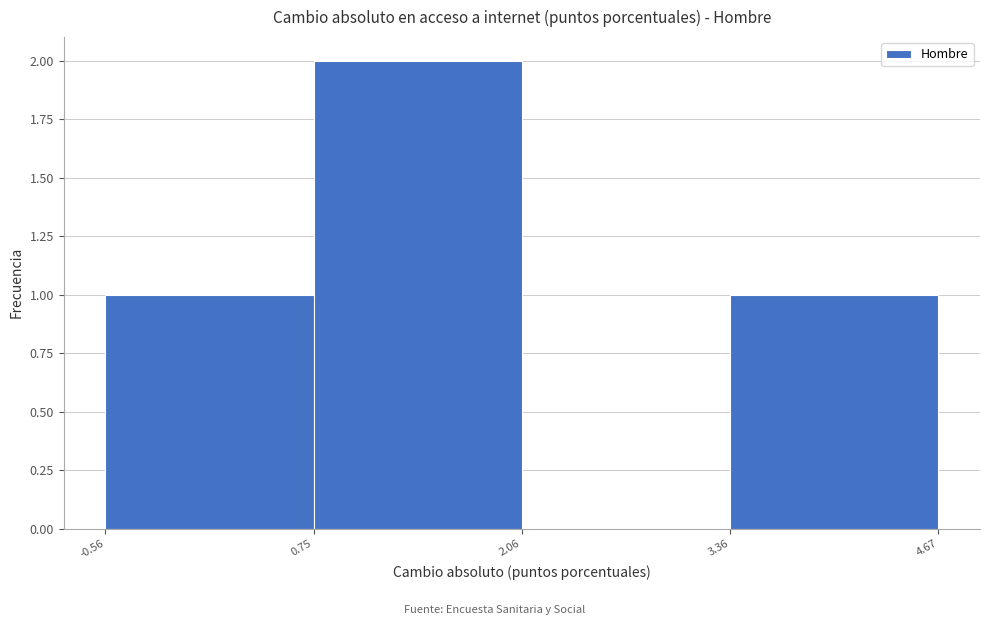

Reading left to right, list every bar in this chart as the range it spans on the x-axis followed by its height. The values are not printed on the chart, so give them approximately, as read against the axis.

-0.56 to 0.75: 1
0.75 to 2.06: 2
2.06 to 3.36: 0
3.36 to 4.67: 1